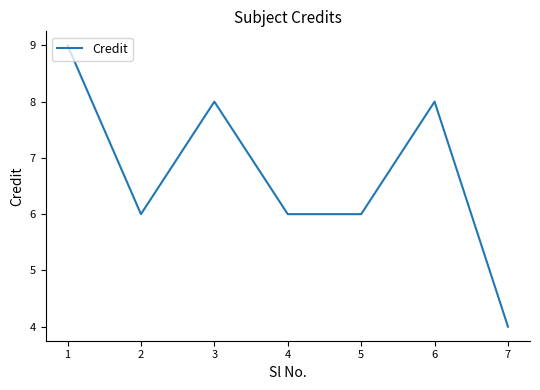

How many interior local peaks (higher than both neighbors) does the data have?

2